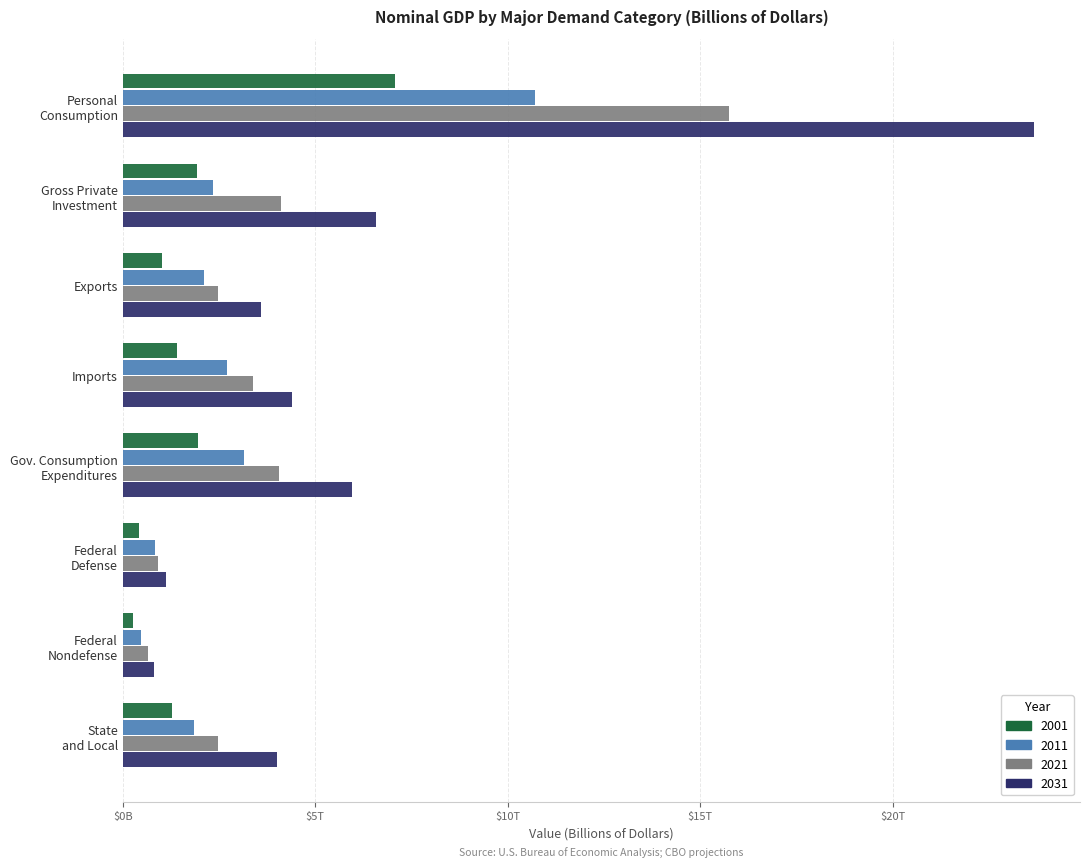

What is the maximum value shown in the chart?

23680.0